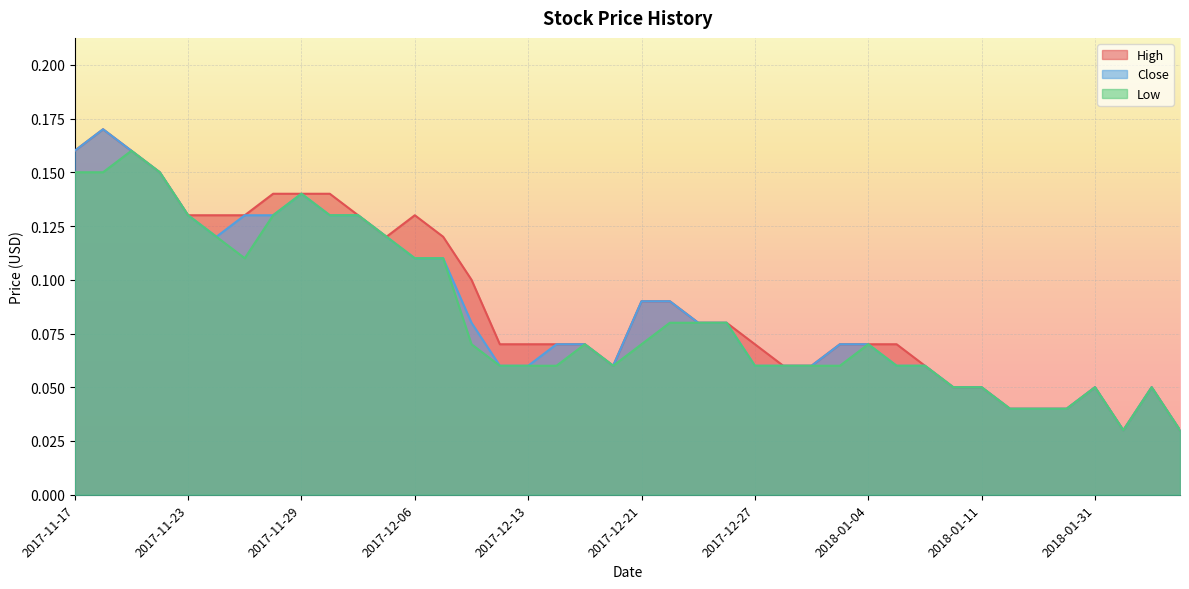

What is the value of the Close point at the 5th from the left?

0.1